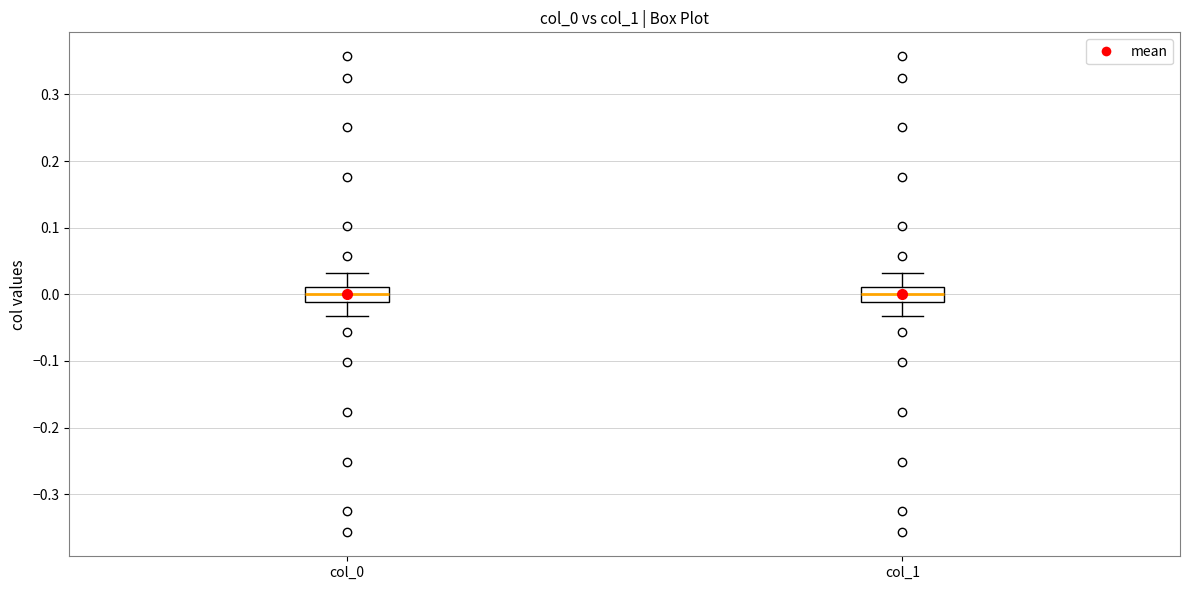

Reading left to right, read every box against the y-axis: the position of its median line, the range the box covers, and the ends of its whiskers. The values are not printed on the chart, so give them approximately, as read against the axis.

col_0: median 0.00, box -0.01 to 0.01, whiskers -0.03 to 0.03
col_1: median 0.00, box -0.01 to 0.01, whiskers -0.03 to 0.03